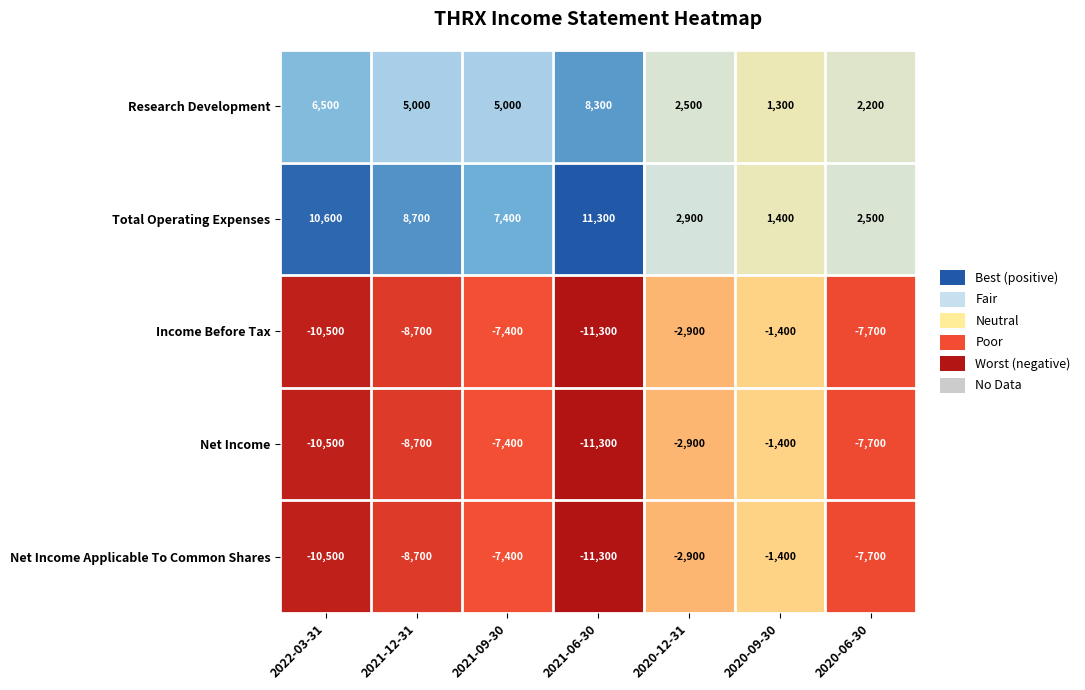

At which category does the chart reach its minimum across all series?

2021-06-30